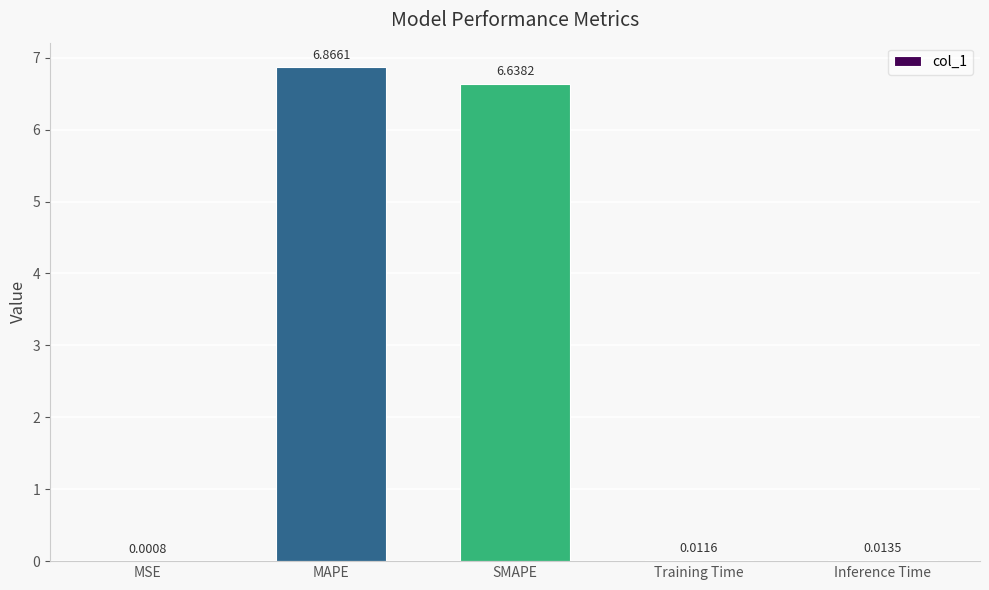

Does the chart contain stacked bars?

No